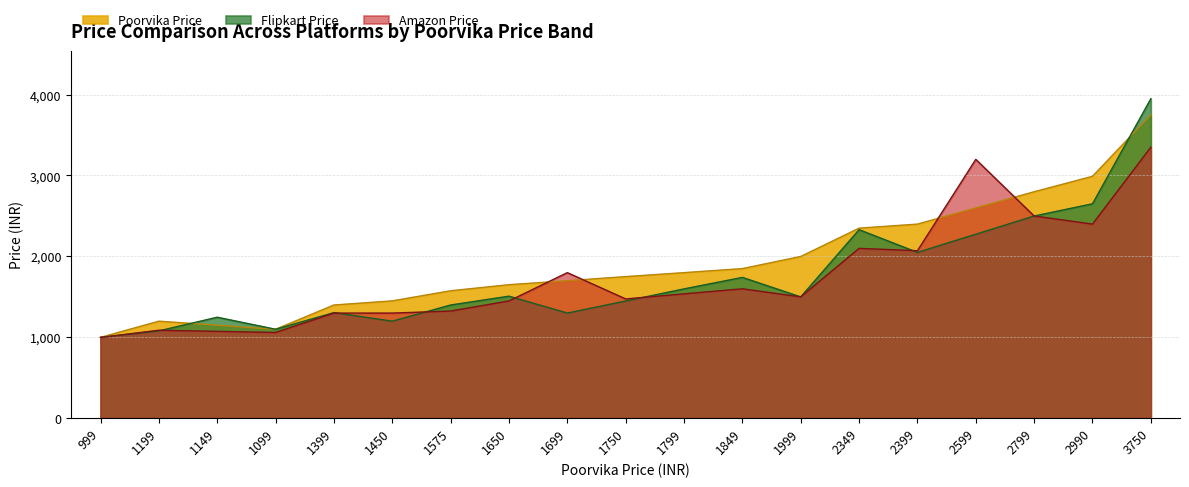

In Poorvika Price, how many points are lower than both neighbors (excluding endpoints)?

1